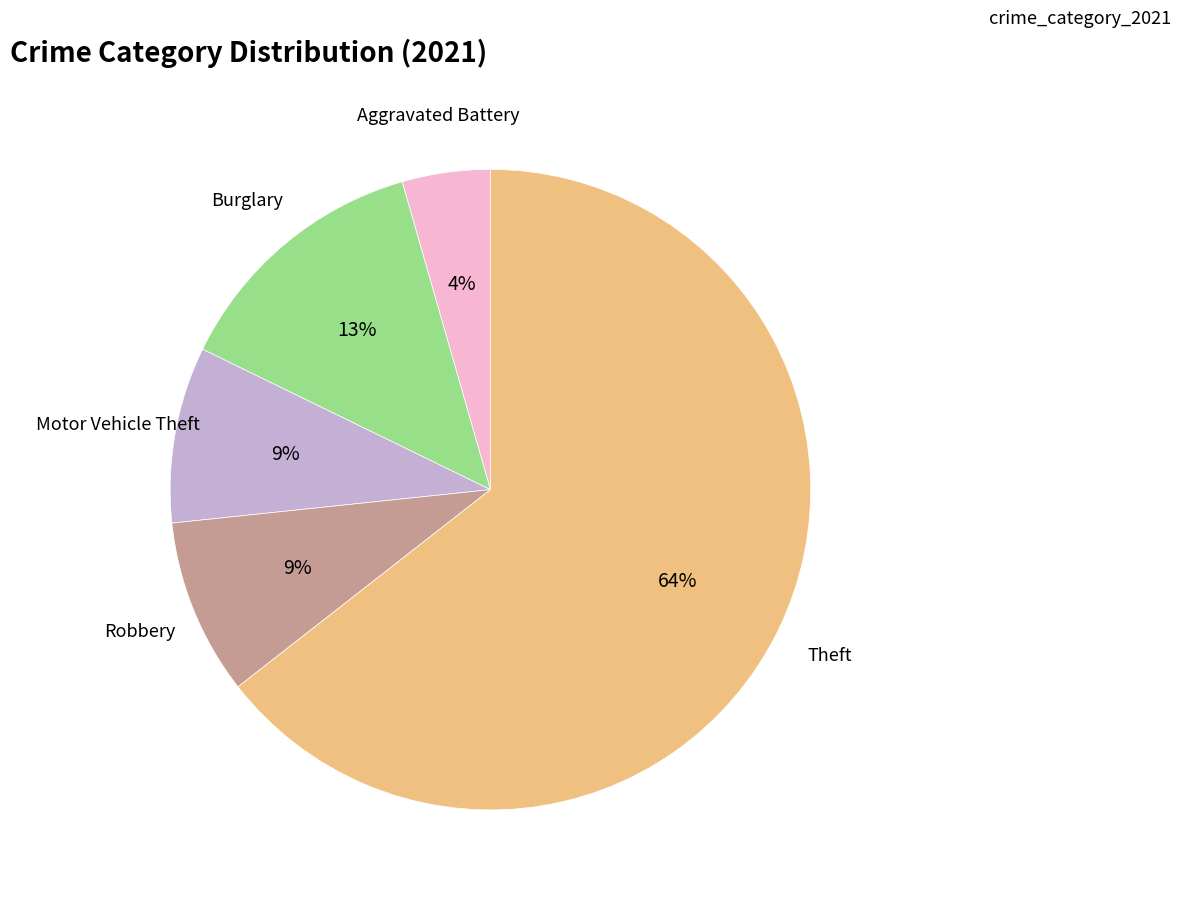

Which slice is the smallest?

Aggravated Battery